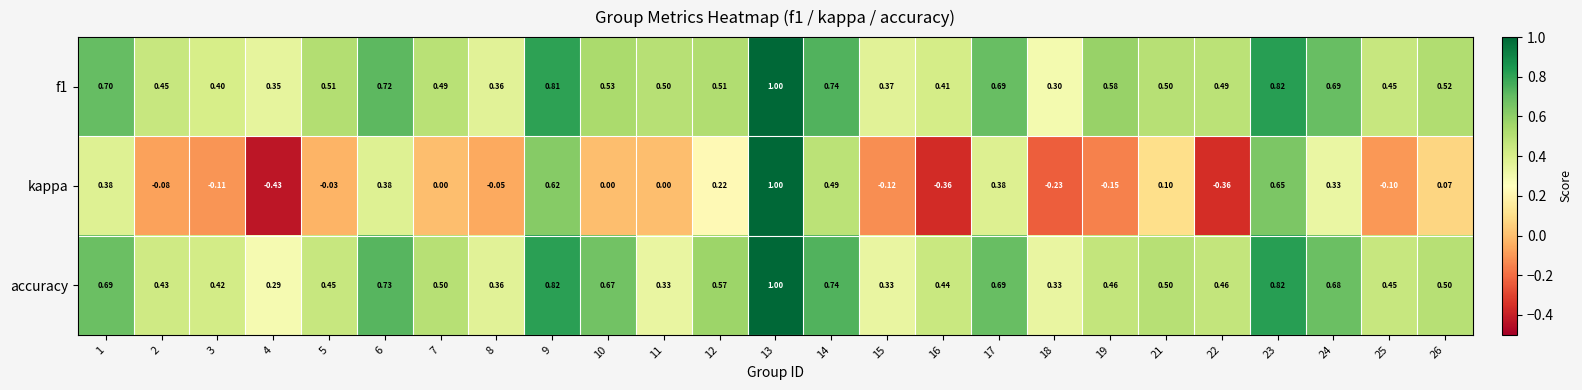

Is the value of kappa at 21 greater than the value of accuracy at 17?

No